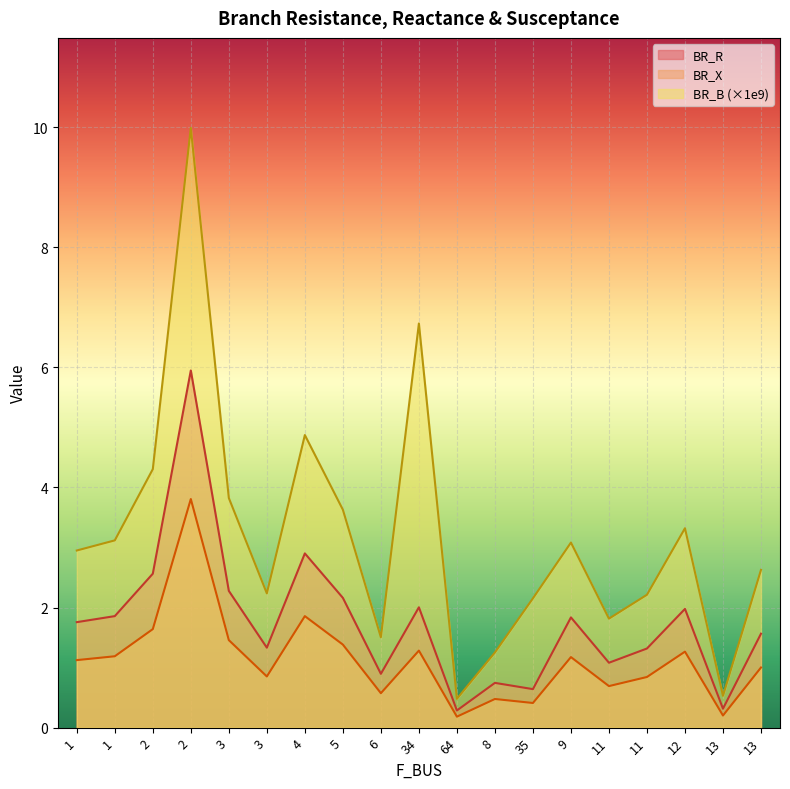

Reading left to right, extract all data points from this chart.

BR_R: 1.8	1.9	2.6	5.9	2.3	1.3	2.9	2.2	0.9	2.0	0.3	0.7	0.6	1.8	1.1	1.3	2.0	0.3	1.6
BR_X: 1.1	1.2	1.6	3.8	1.5	0.9	1.9	1.4	0.6	1.3	0.2	0.5	0.4	1.2	0.7	0.8	1.3	0.2	1.0
BR_B: 3.0	3.1	4.3	10.0	3.8	2.2	4.9	3.6	1.5	6.7	0.5	1.3	2.2	3.1	1.8	2.2	3.3	0.5	2.6